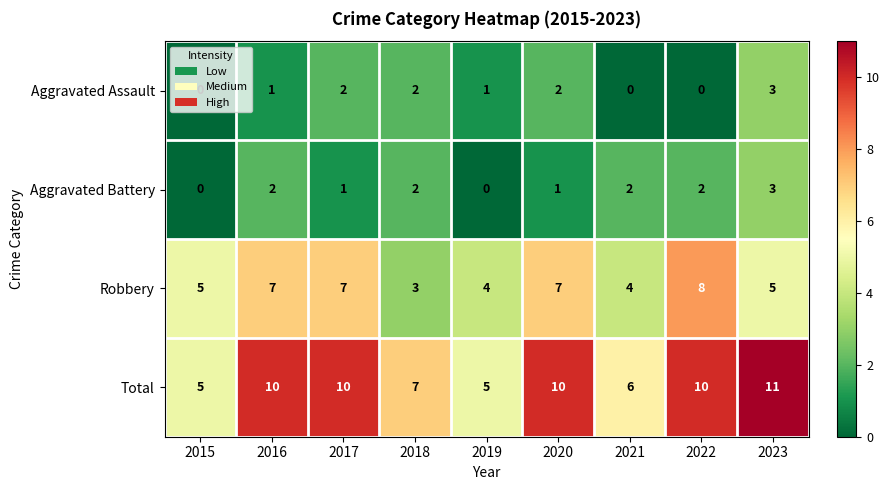

Count the number of categories in the chart.

9